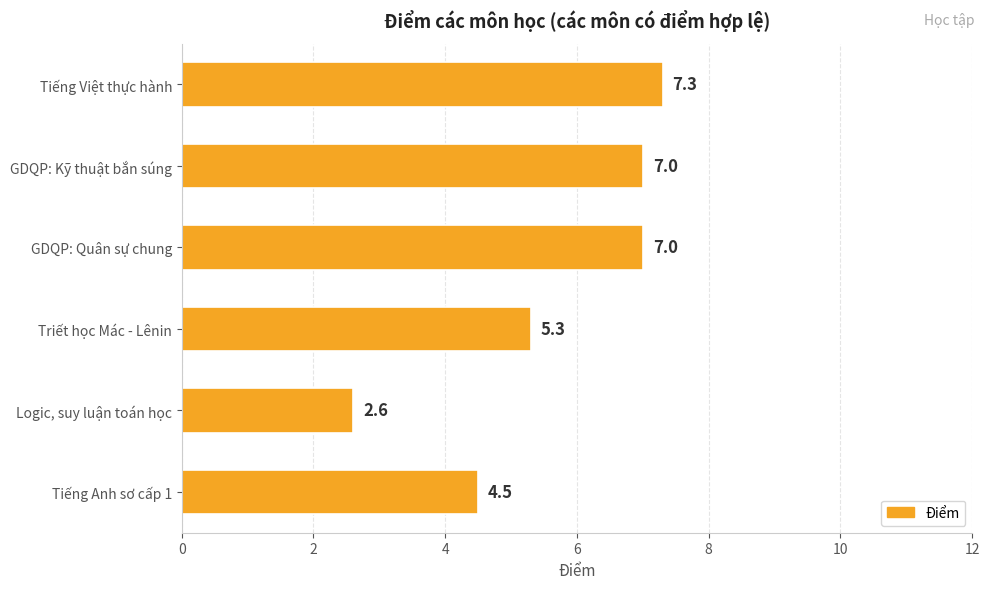

What is the minimum value shown in the chart?

2.6